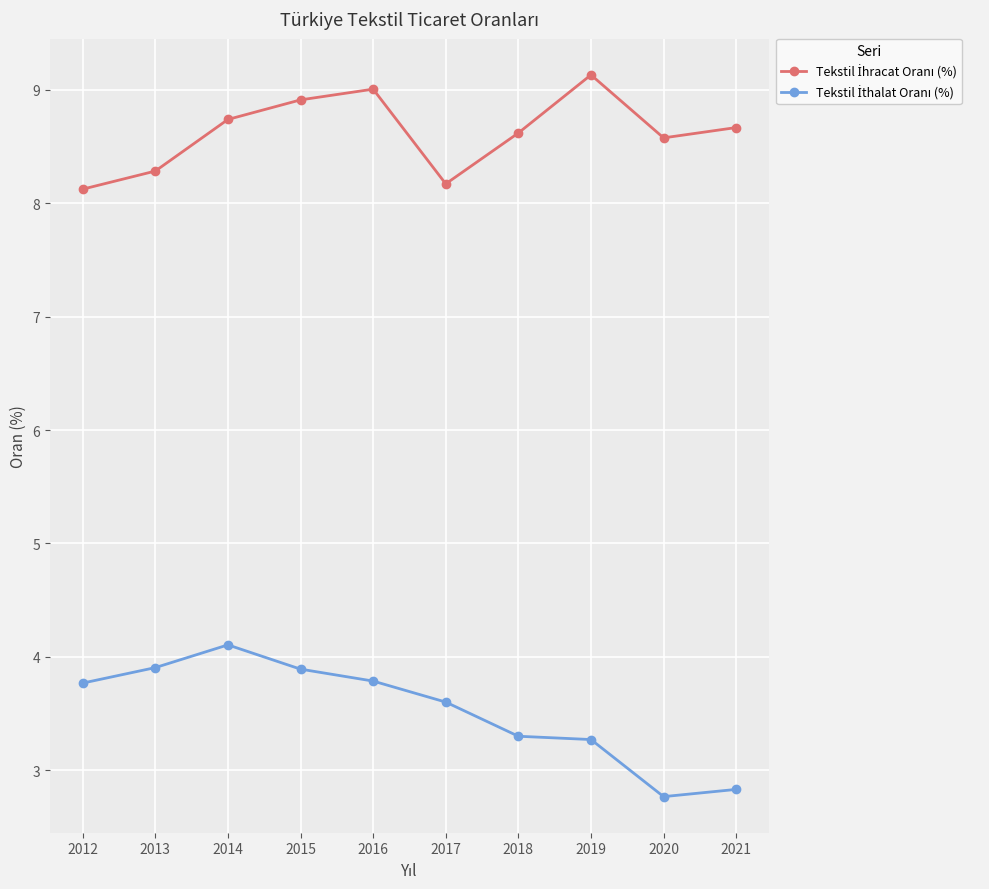

What is the greatest value displayed?

9.1